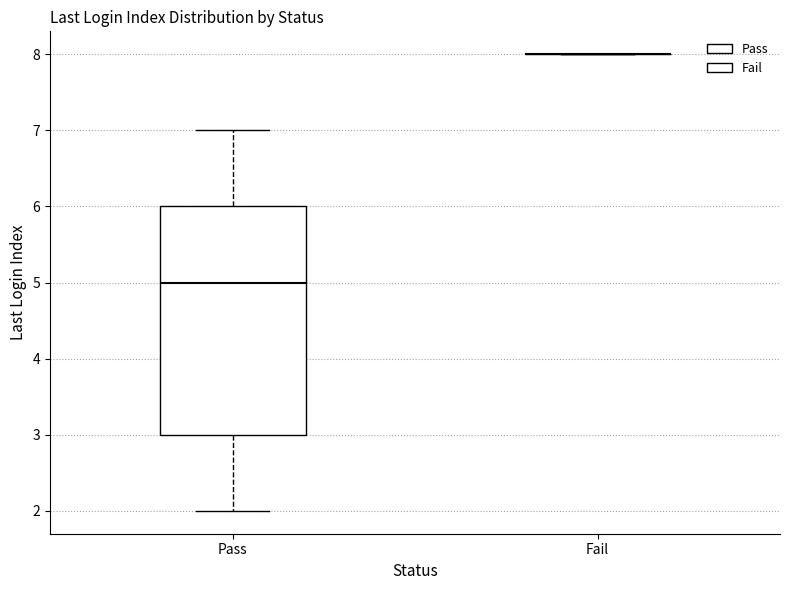

Which box is the tallest, from its lower edge to its upper edge?

Pass